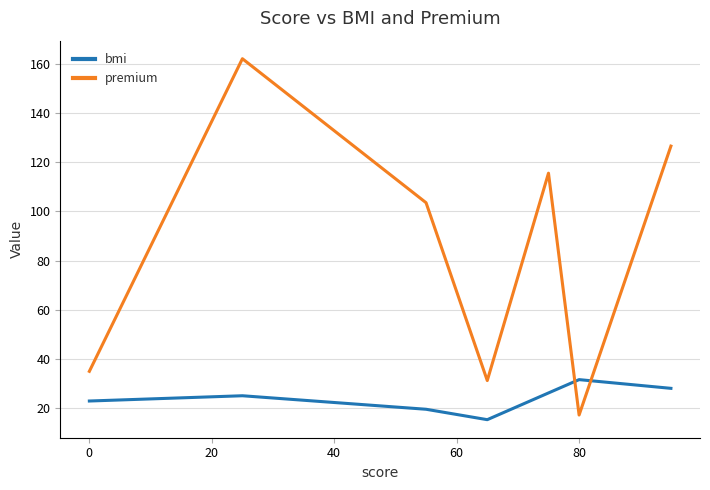

Which series has the widest spread of values?

premium